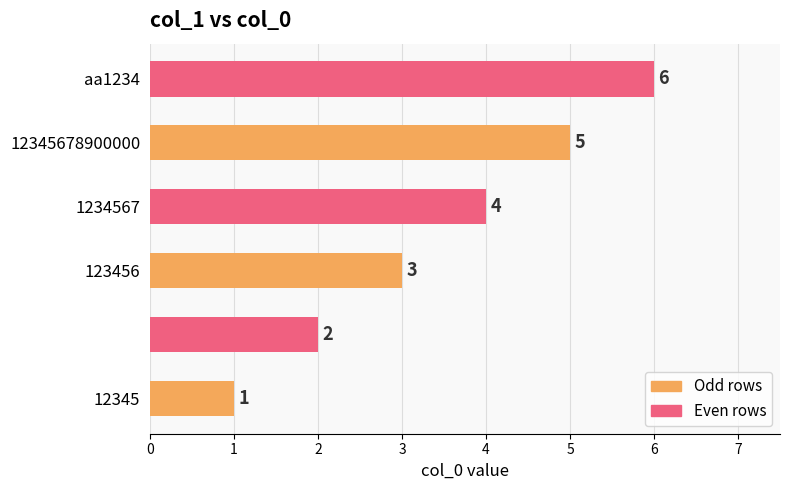

What is the sum of all values?

21